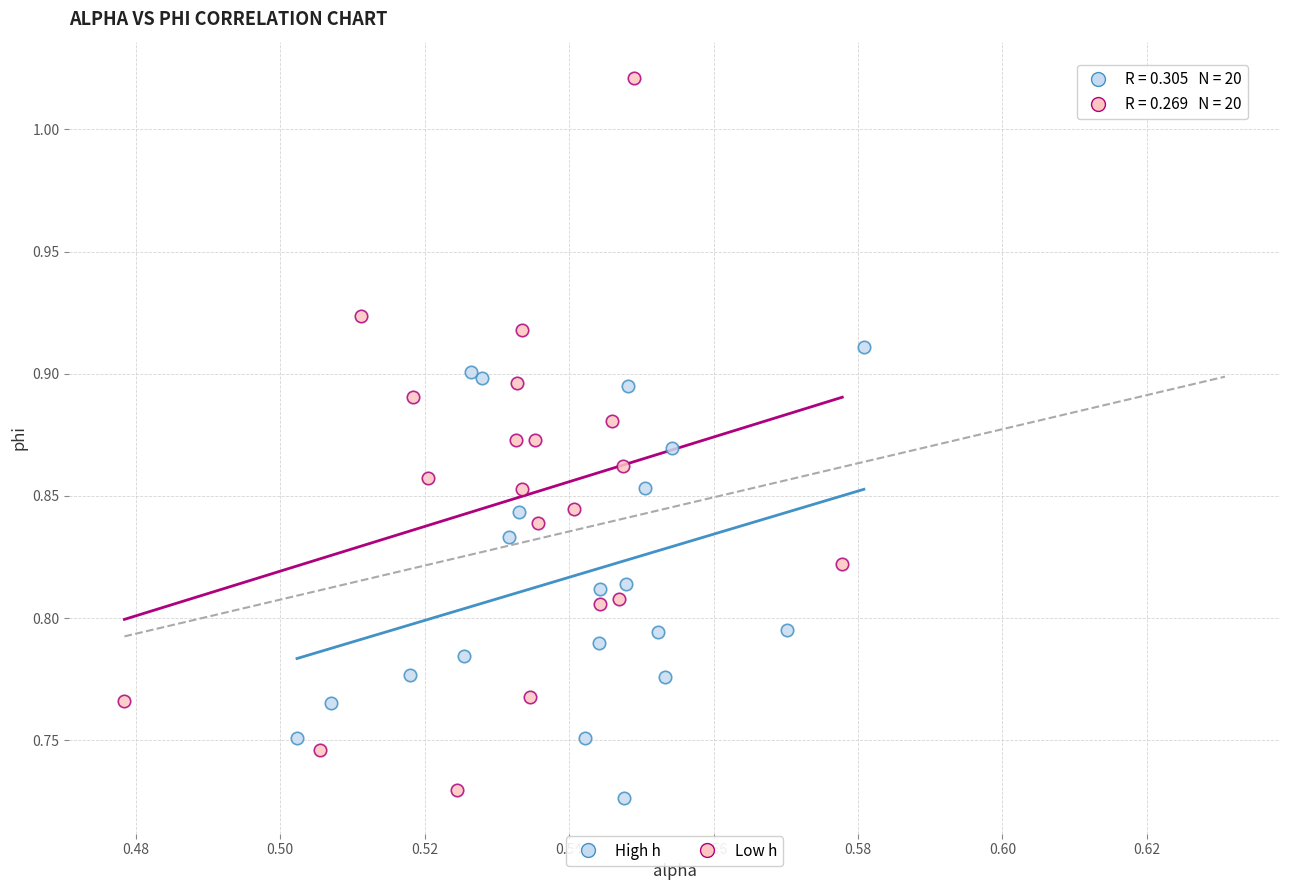

Which series reaches the maximum Y coordinate?

Low h